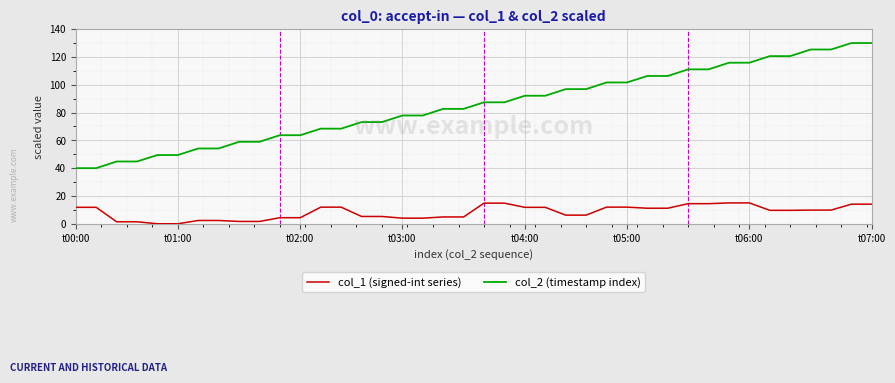

What is the difference between the maximum and minimum values in the col_2 (timestamp index) series?

90.0